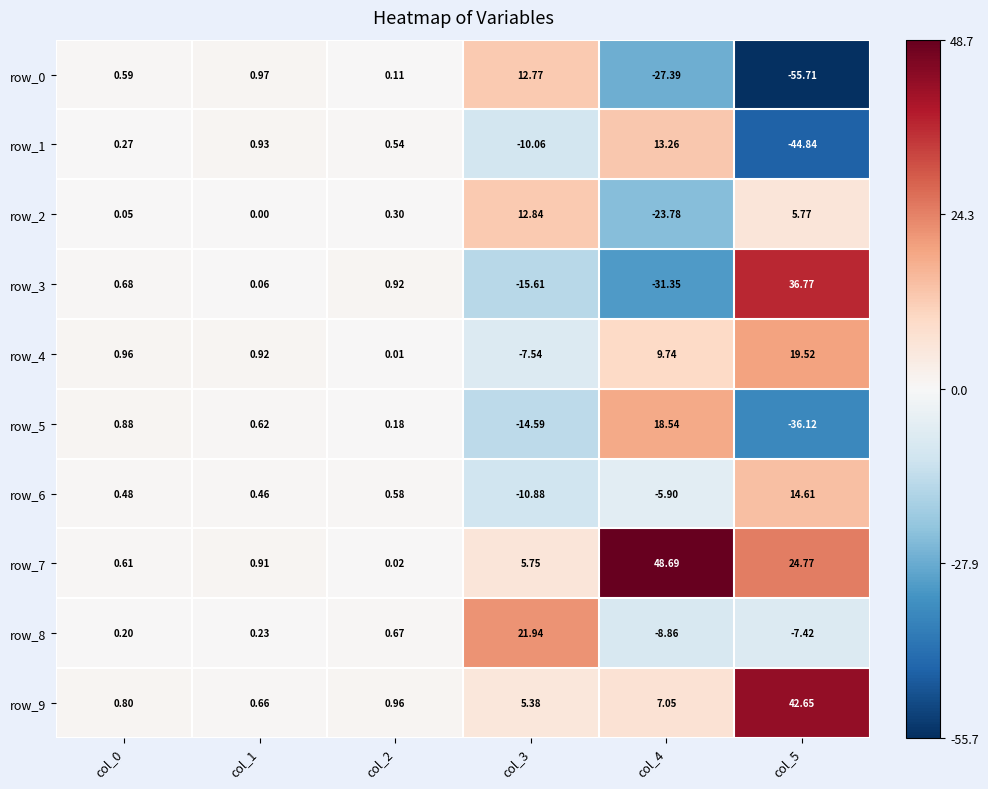

Read the row_0 value at col_1.

1.0